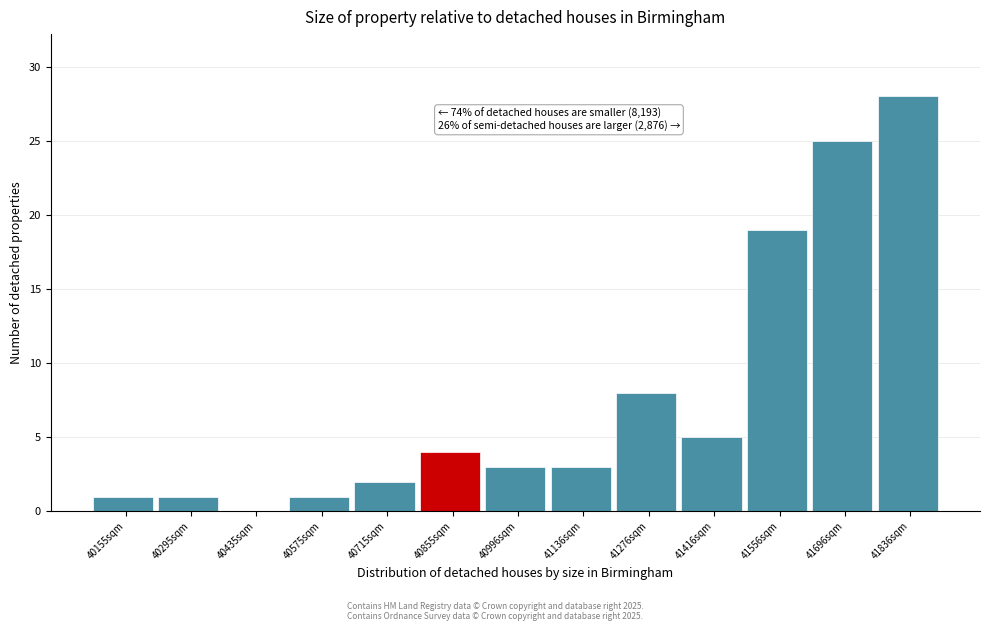

Which range on the x-axis has the tallest bar?

41760 to 41900